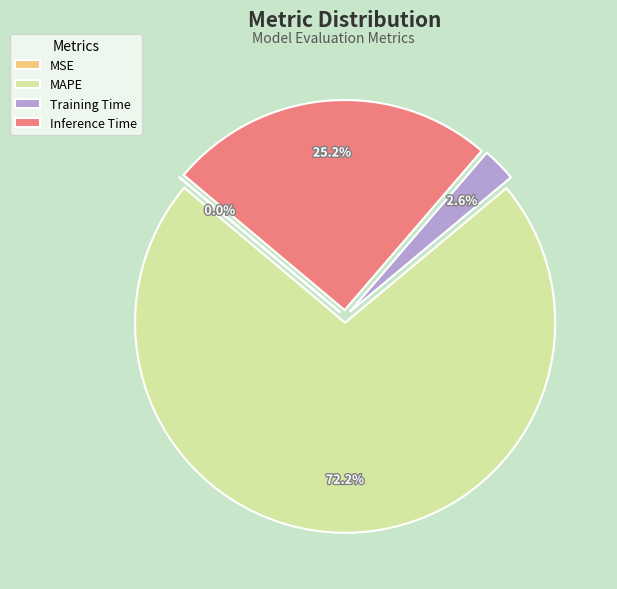

Between Inference Time and MAPE, which is larger?

MAPE